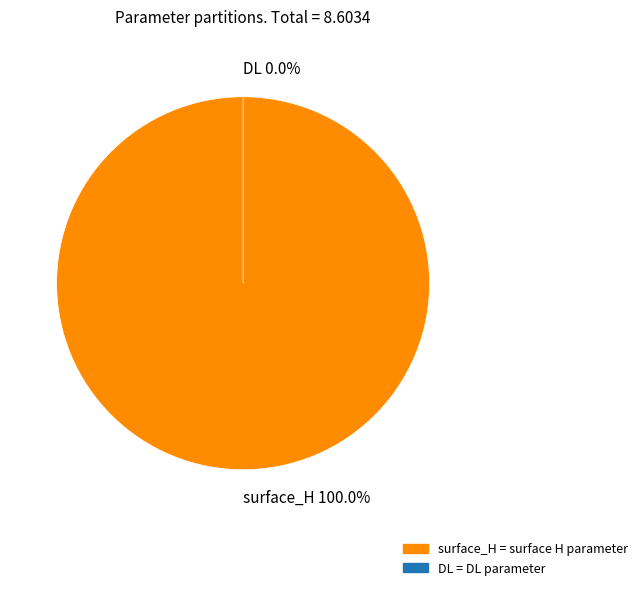

Which slice is the largest?

surface_H